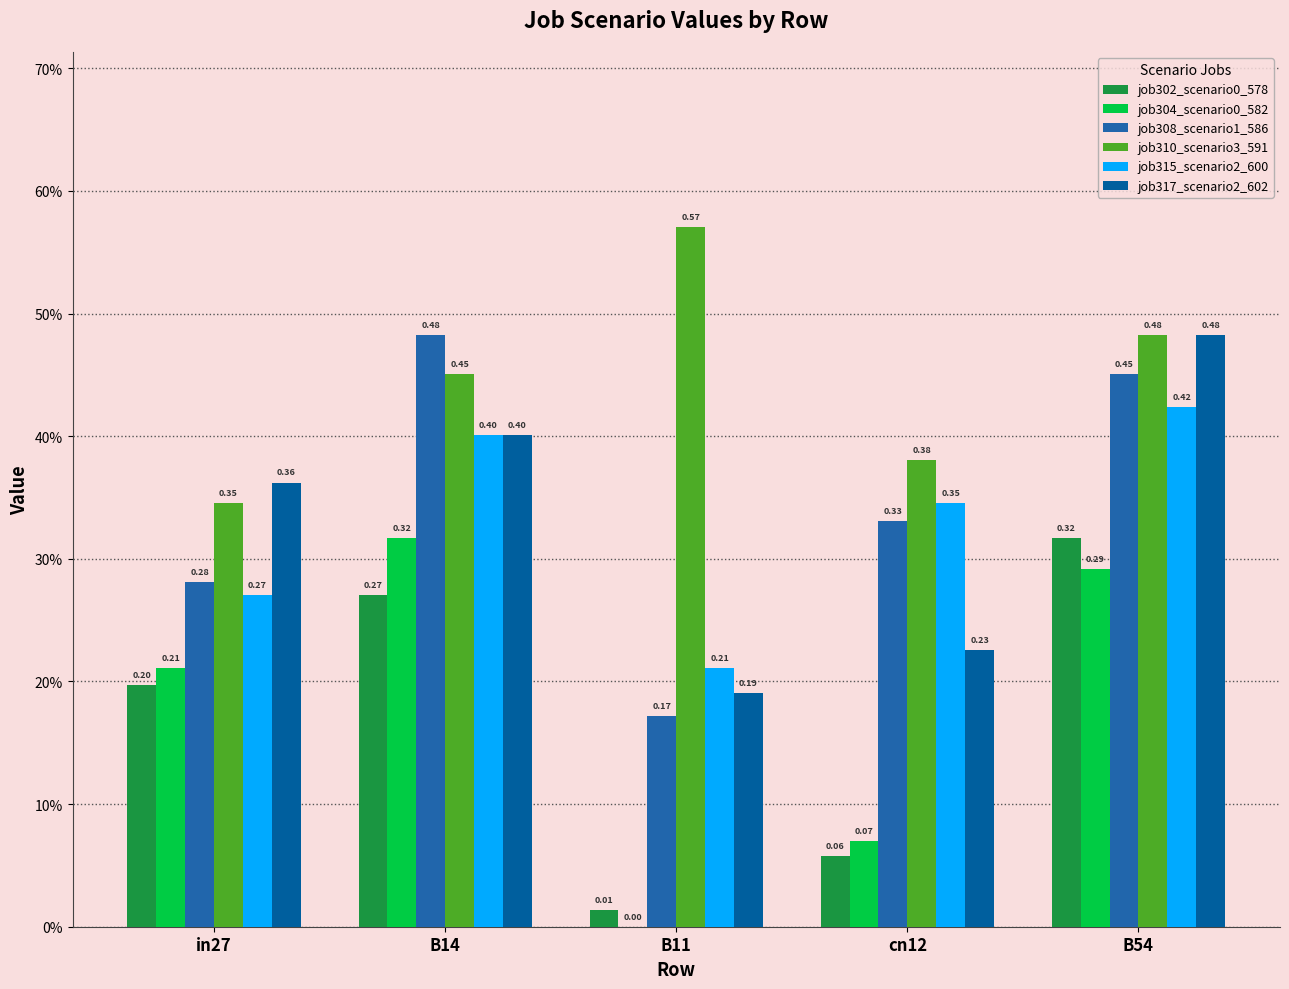

Are the bars horizontal?

No